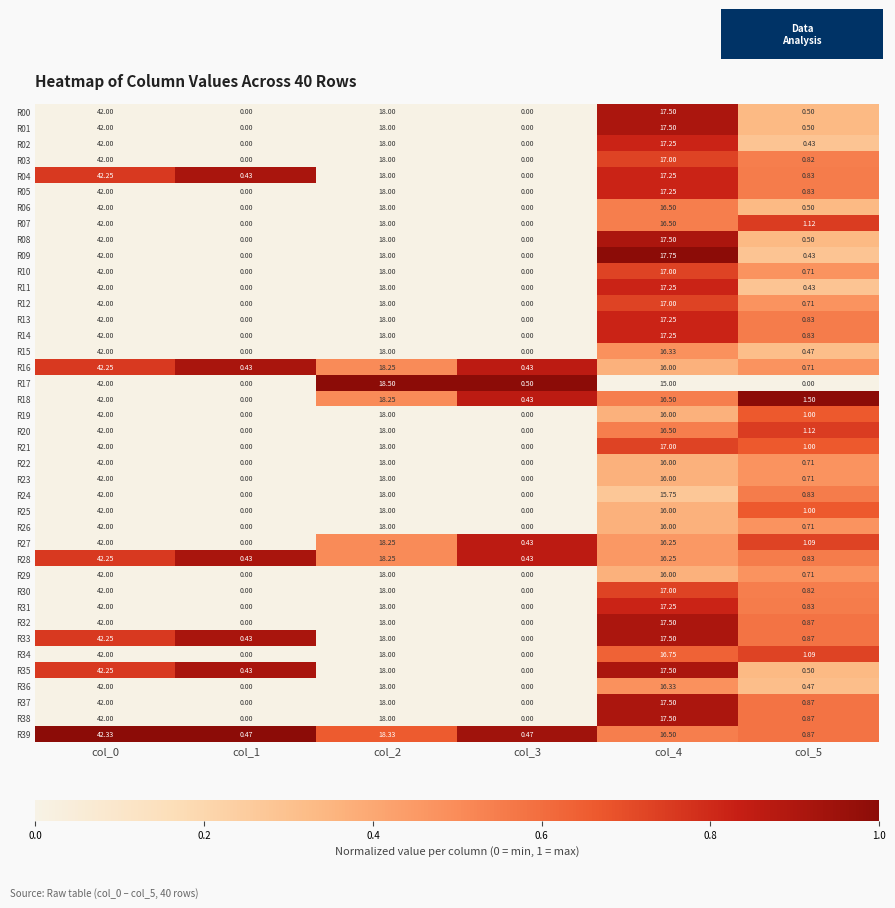

How many values in the R08 series are below 17?

3